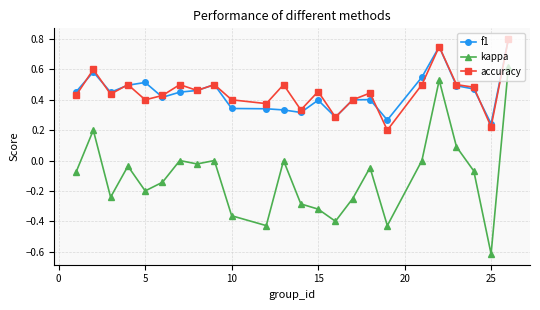

What is the minimum value shown in the chart?

-0.6